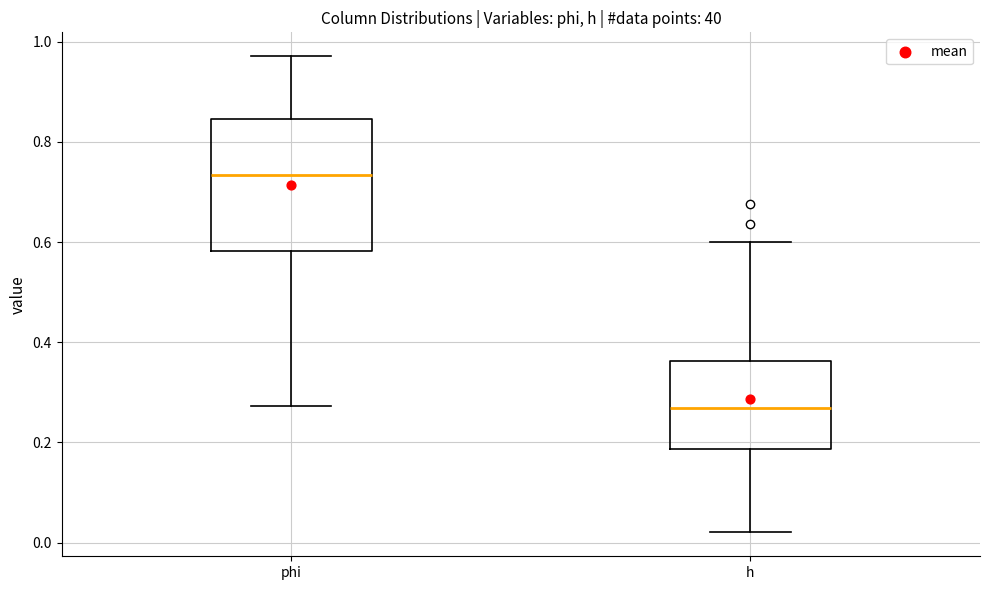

Reading left to right, transcribe this box plot: for each box, give where its median line is, the range the box spans, and where its two whiskers end, as read against the y-axis. The values are not printed on the chart, so give them approximately, as read against the axis.

phi: median 0.74, box 0.58 to 0.84, whiskers 0.28 to 0.98
h: median 0.26, box 0.18 to 0.36, whiskers 0.02 to 0.60